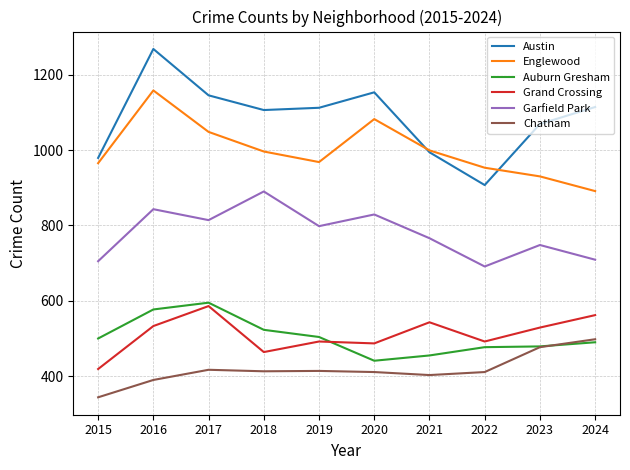

At how many categories does at least one series exceed 1056?

7